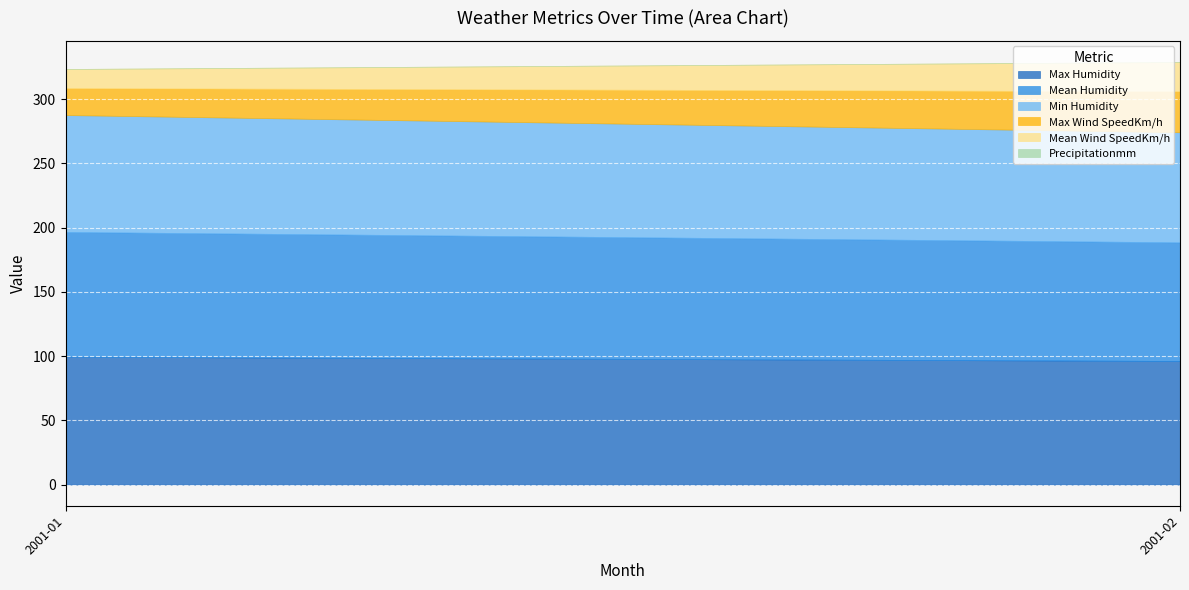

What is the highest value of the Max Humidity series?

99.5